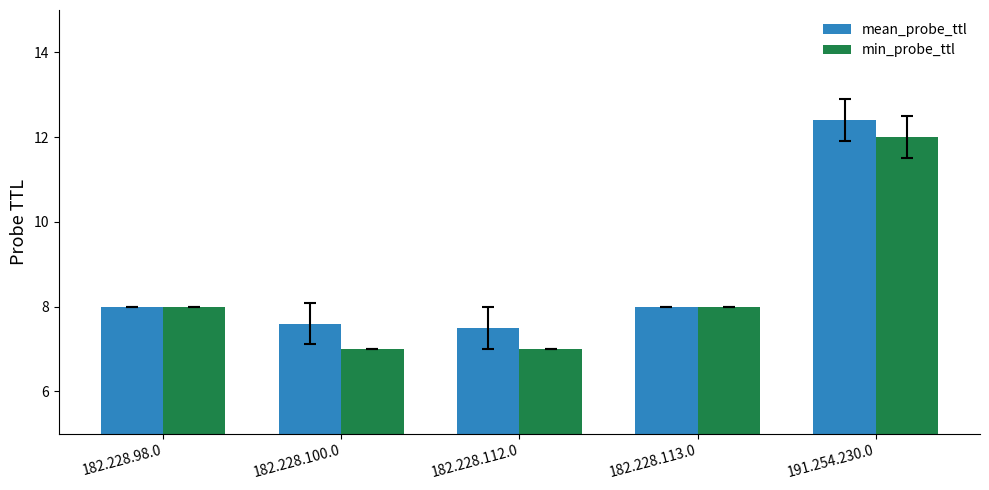

Which series has the widest spread of values?

min_probe_ttl